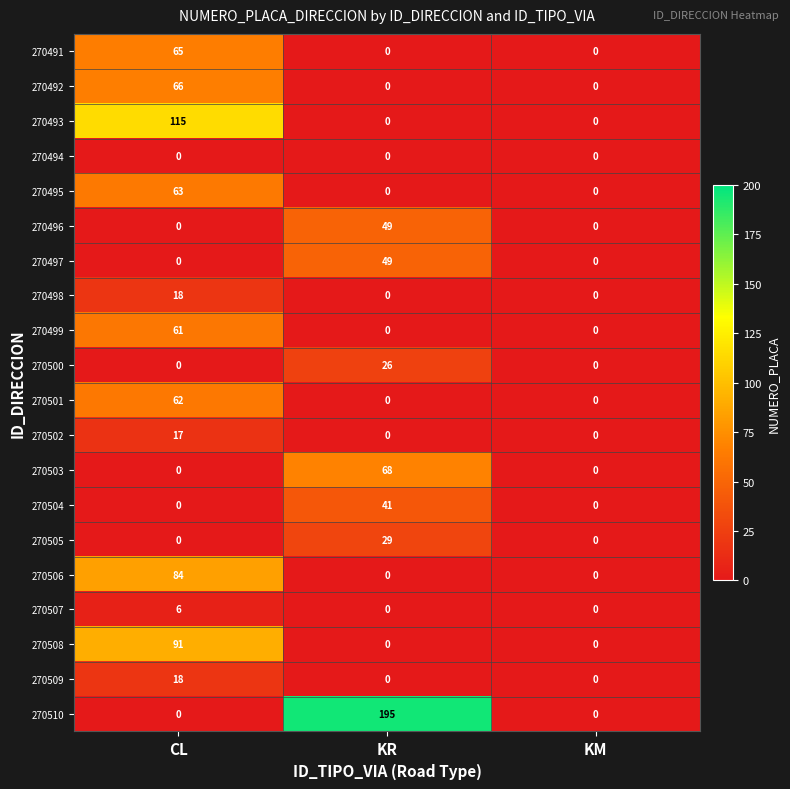

True or false: 270496 has a value of 0 at CL.

True